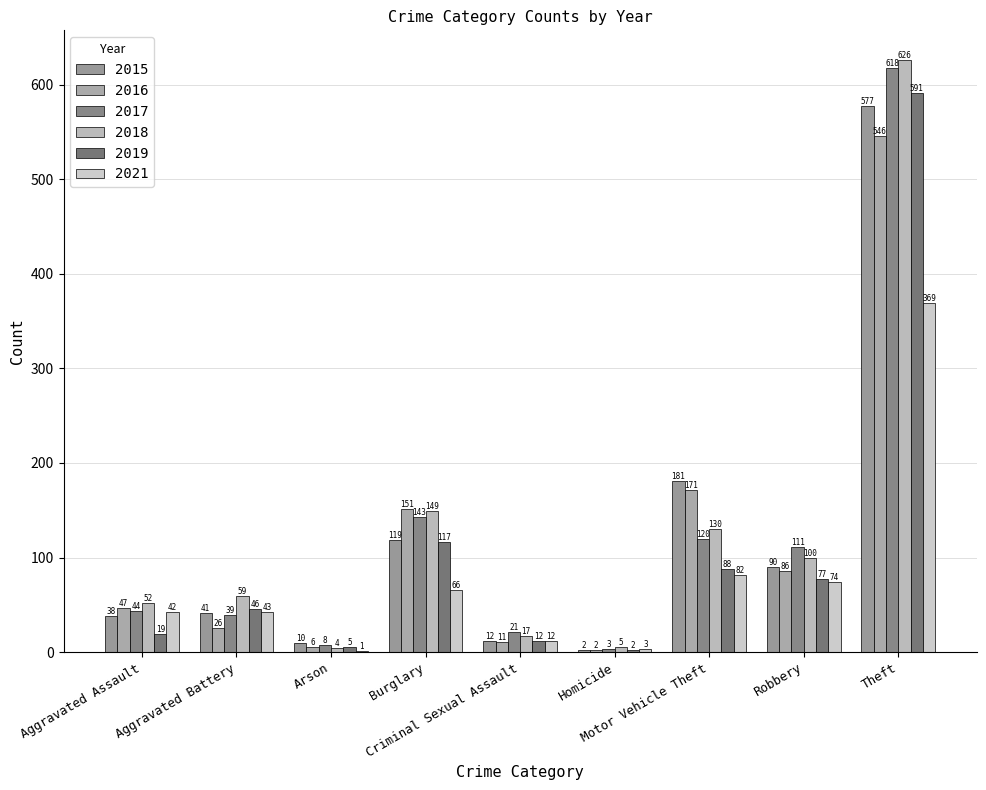

Read the 2018 value at Robbery, to the nearest 100.

100